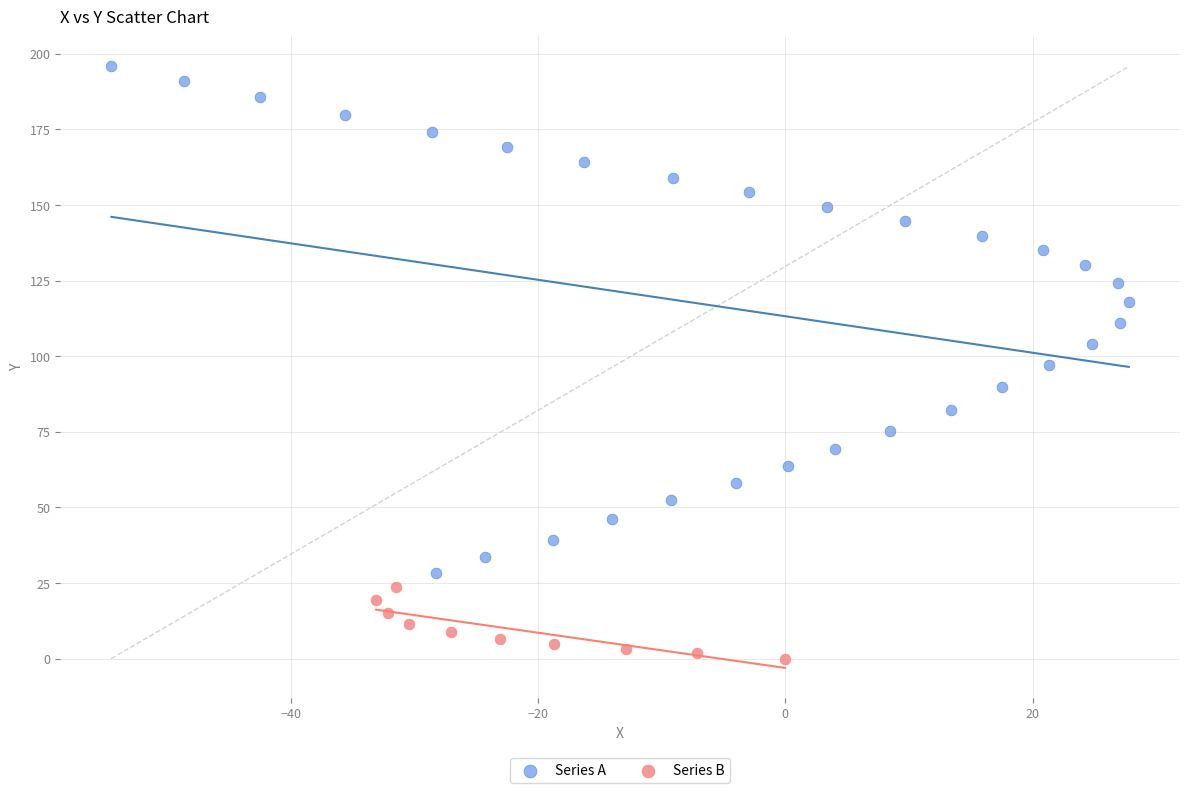

What are all the series names shown in the legend?

Series A, Series B